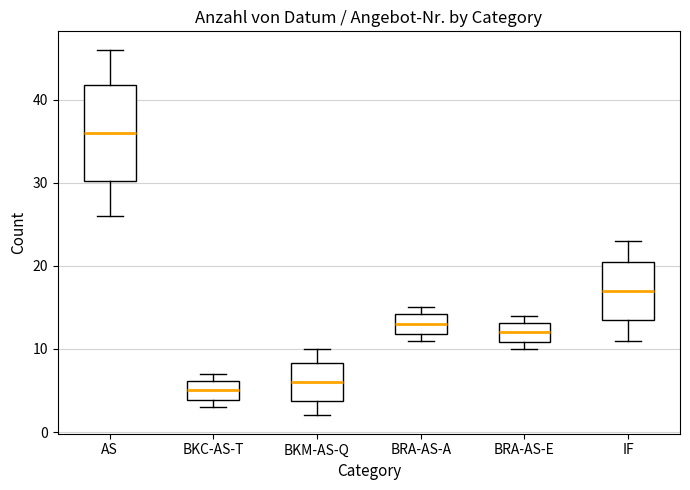

Which box is the tallest, from its lower edge to its upper edge?

AS